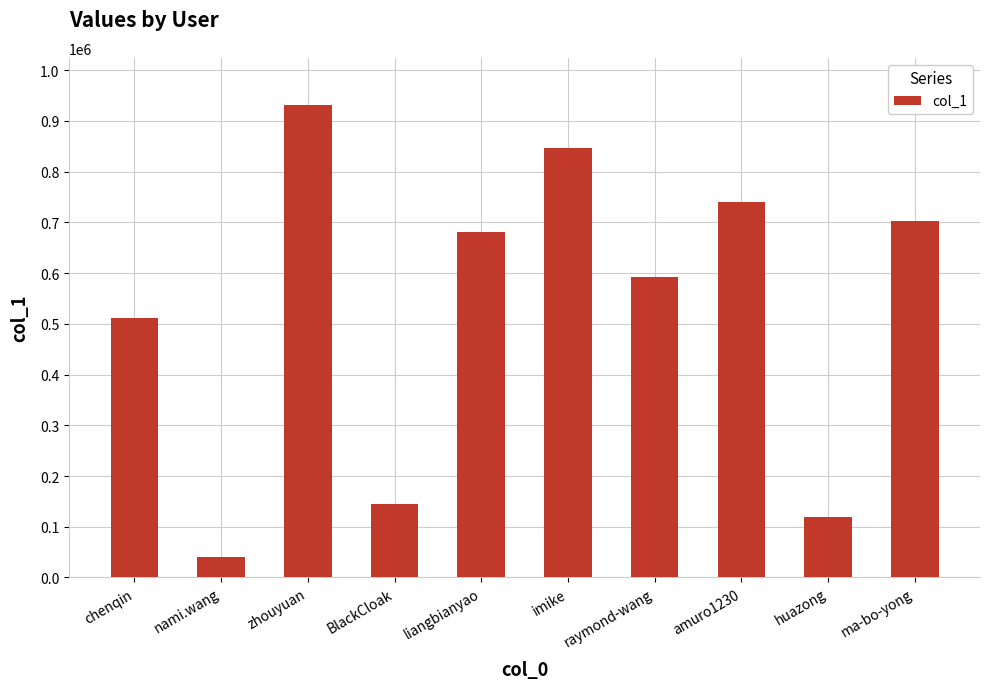

The value at imike is 846731. True or false?

True